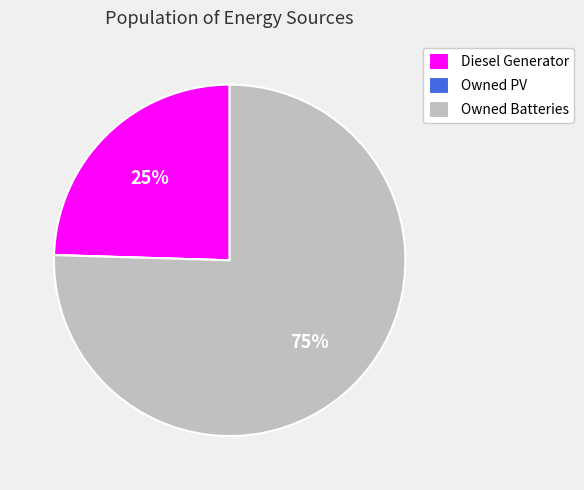

Is the sum of Diesel Generator and Owned Batteries greater than half?

Yes